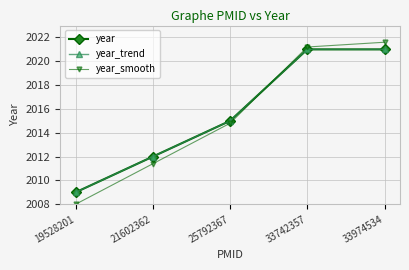

What is the minimum value for year_smooth?

2008.0